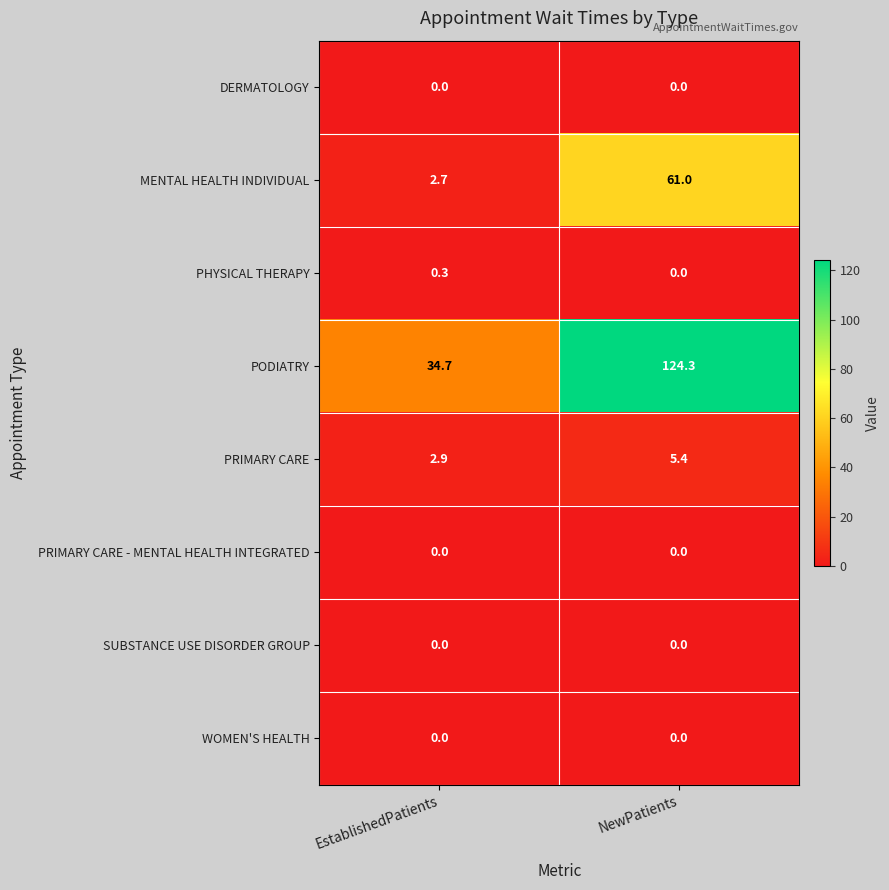

Which series changed the most between EstablishedPatients and NewPatients?

PODIATRY